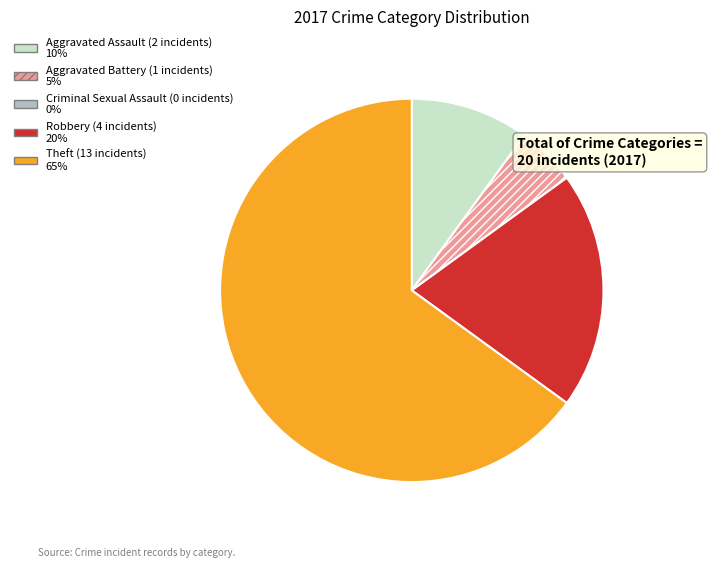

Which category has the biggest portion of the pie?

Theft